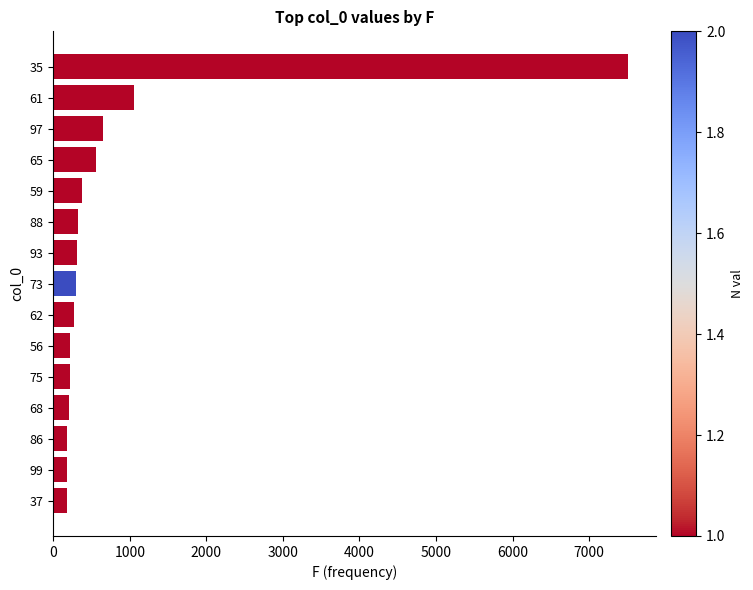

What is the value of the 3rd bar from the top?

650